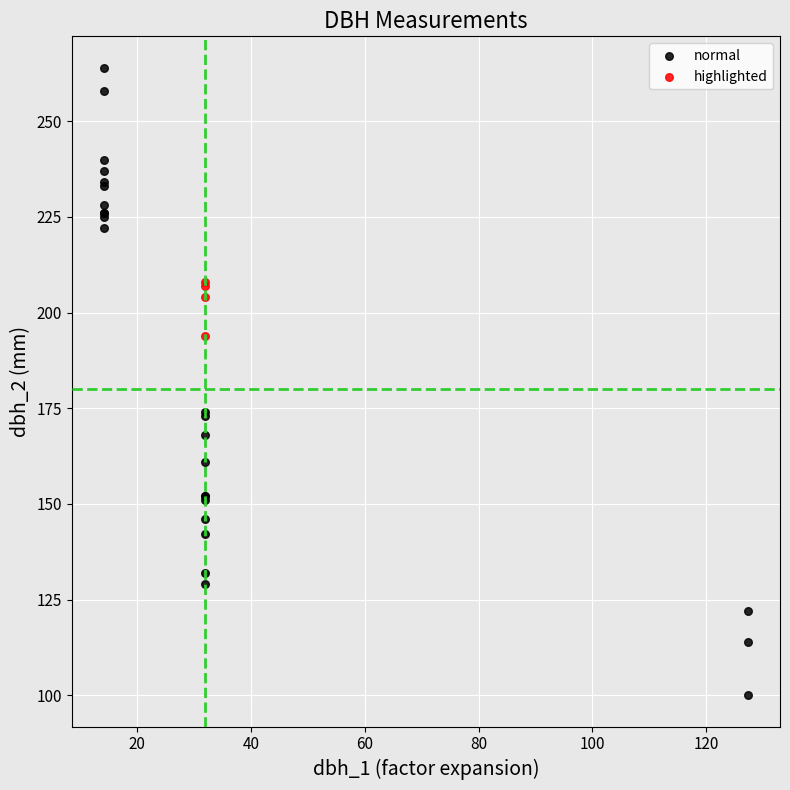

Which series reaches the maximum Y coordinate?

normal